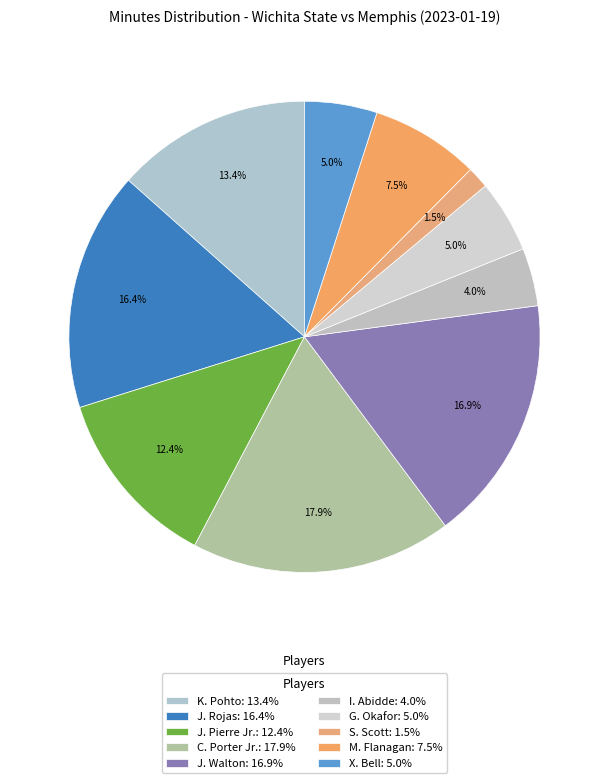

Rank the categories by value from highest to lowest.

C. Porter Jr., J. Walton, J. Rojas, K. Pohto, J. Pierre Jr., M. Flanagan, G. Okafor, X. Bell, I. Abidde, S. Scott